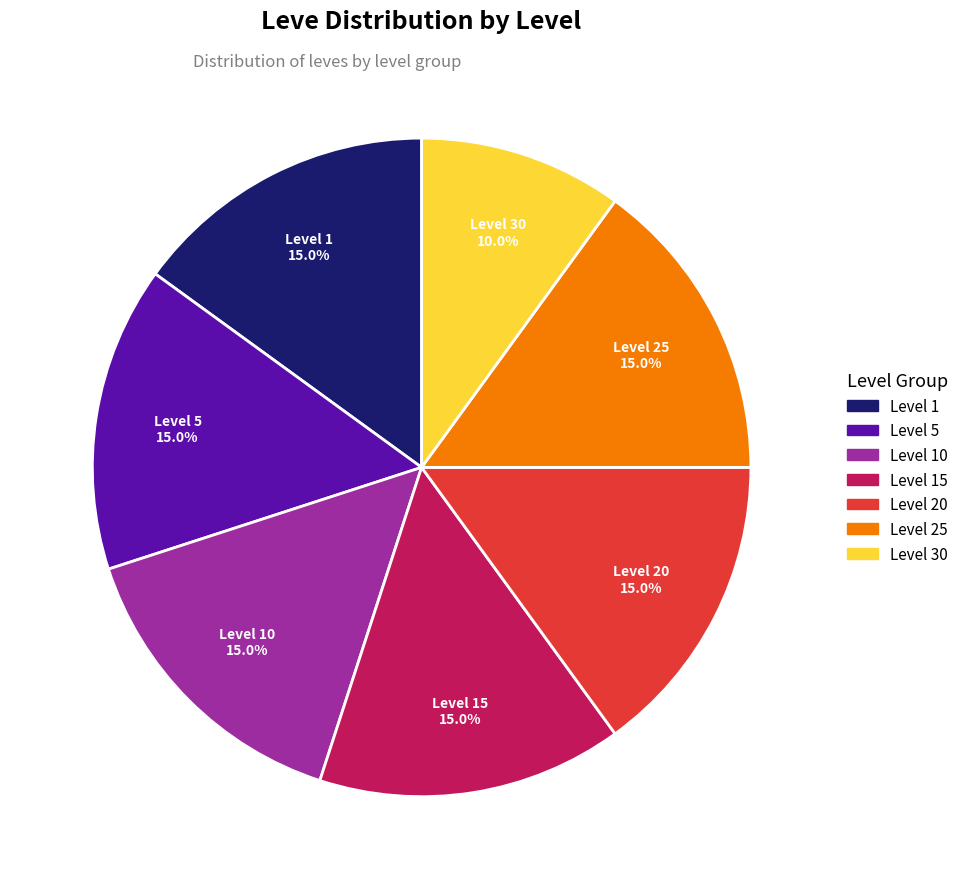

Is there a majority slice in this chart?

No